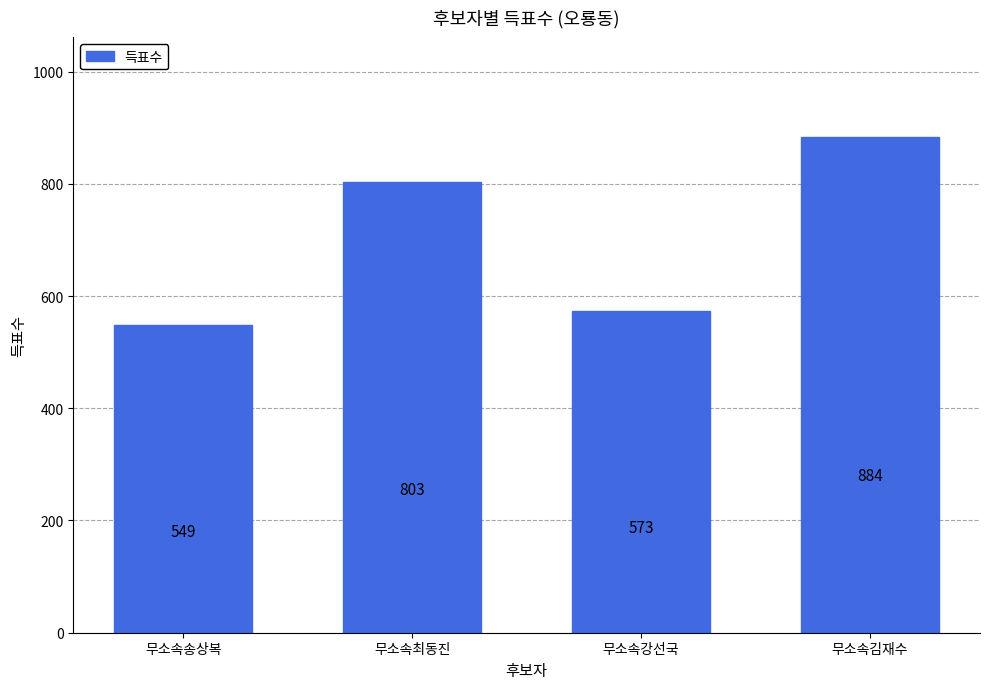

Rank the categories by value from lowest to highest.

무소속송상복, 무소속강선국, 무소속최동진, 무소속김재수